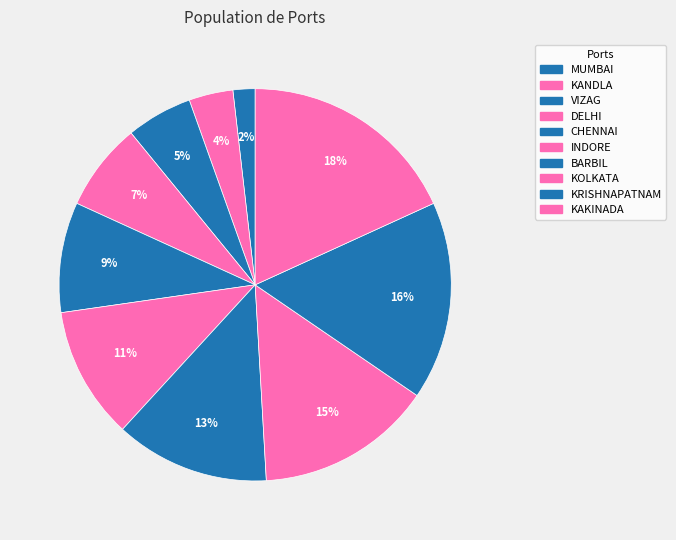

How many slices are in this pie chart?

10